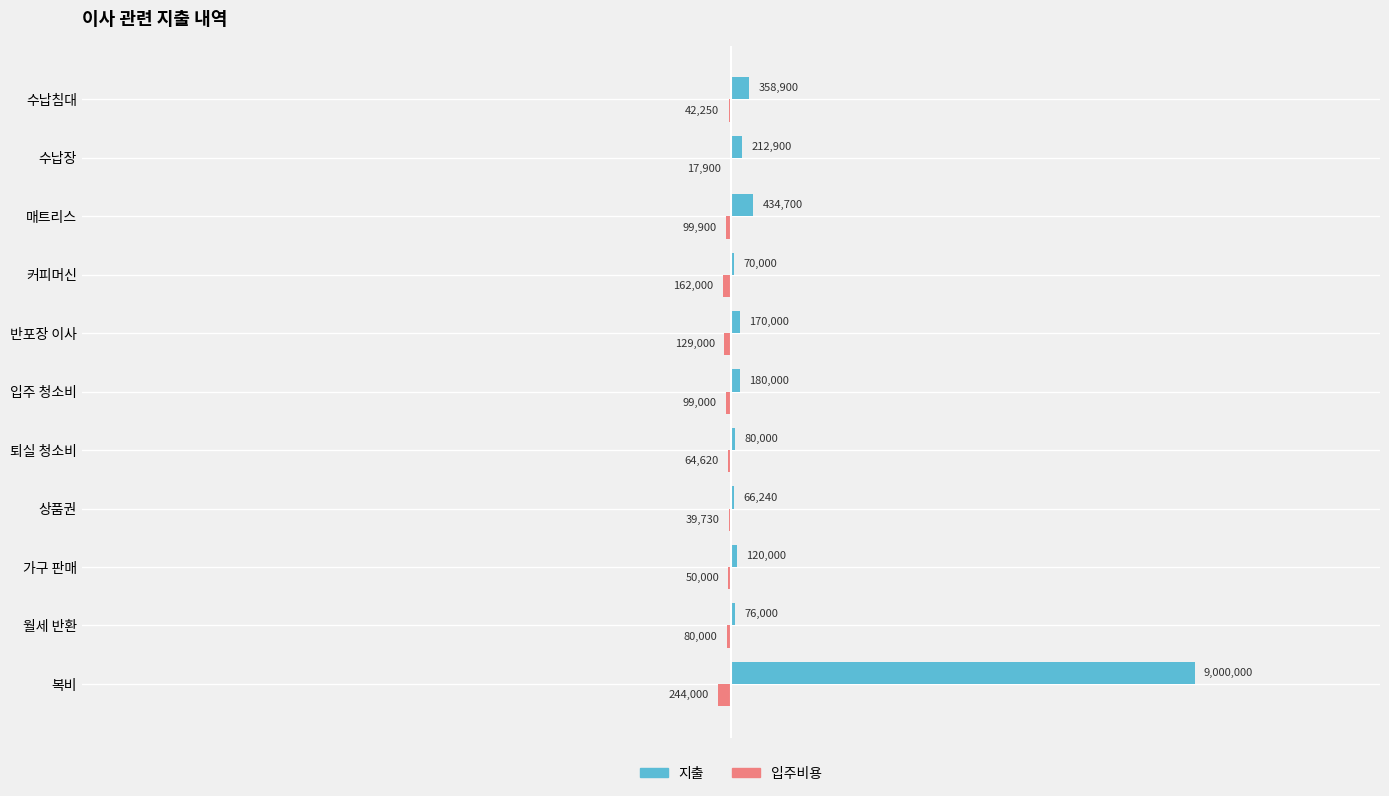

What is the sum of all 입주비용 values?

-1028400